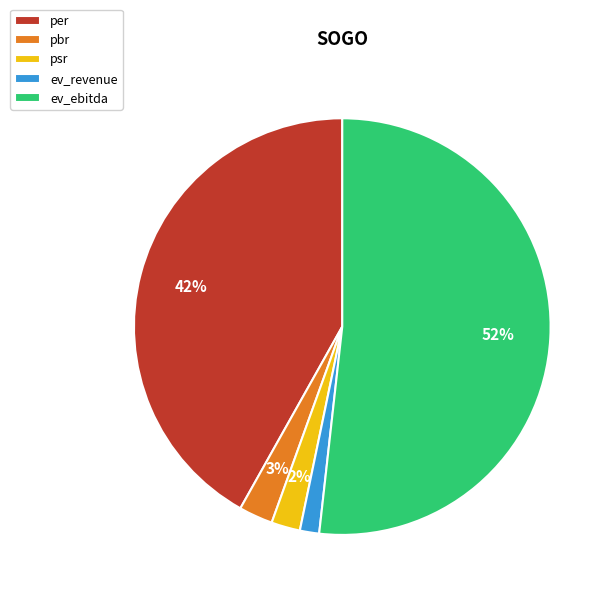

Which slice is the largest?

ev_ebitda